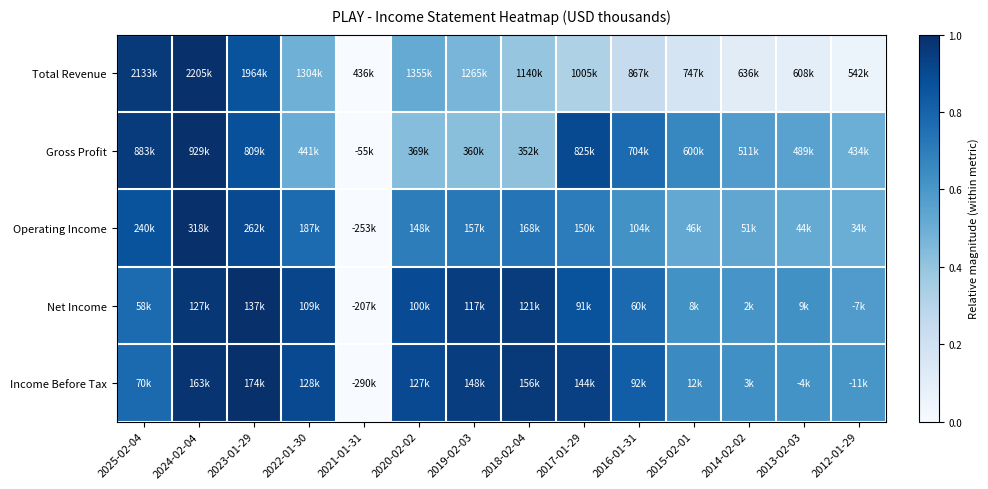

At which category is the sum across all series the highest?

2024-02-04